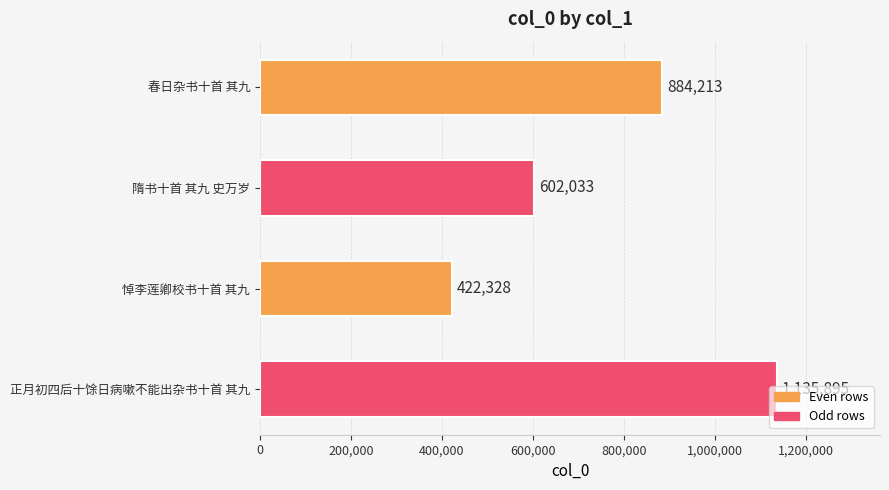

Rank the categories by value from lowest to highest.

悼李莲卿校书十首 其九, 隋书十首 其九 史万岁, 春日杂书十首 其九, 正月初四后十馀日病嗽不能出杂书十首 其九